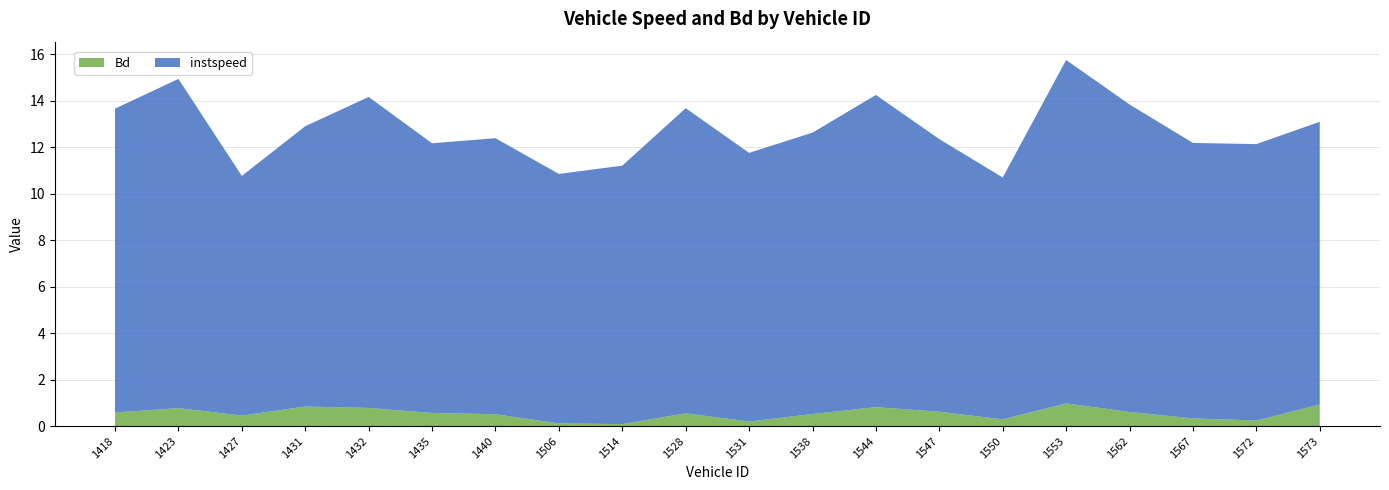

Reading right to left, what are all the values shown in this chart?

instspeed: 12.2	11.9	11.9	13.2	14.8	10.4	11.7	13.4	12.1	11.6	13.1	11.1	10.7	11.9	11.6	13.4	12.1	10.3	14.2	13.1
Bd: 0.9	0.2	0.3	0.6	1.0	0.3	0.6	0.8	0.5	0.2	0.6	0.1	0.1	0.5	0.6	0.8	0.8	0.5	0.8	0.6